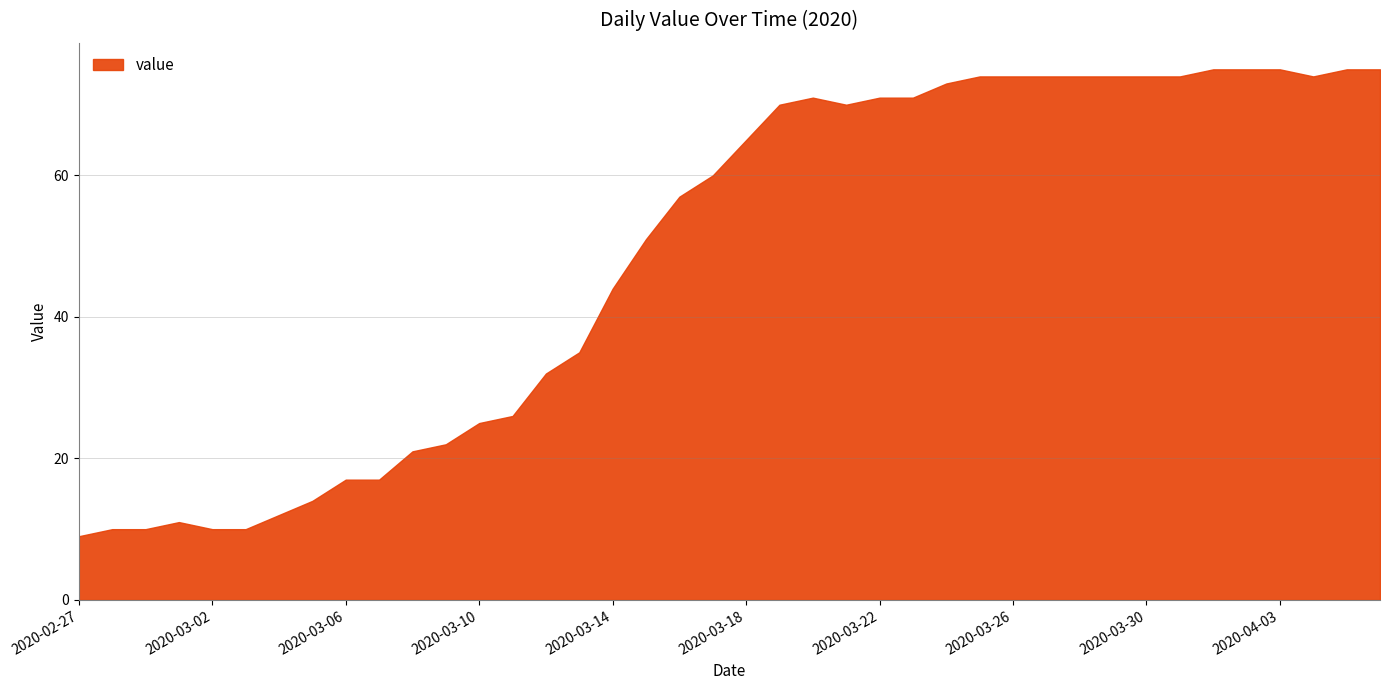

What is the maximum value shown in the chart?

75